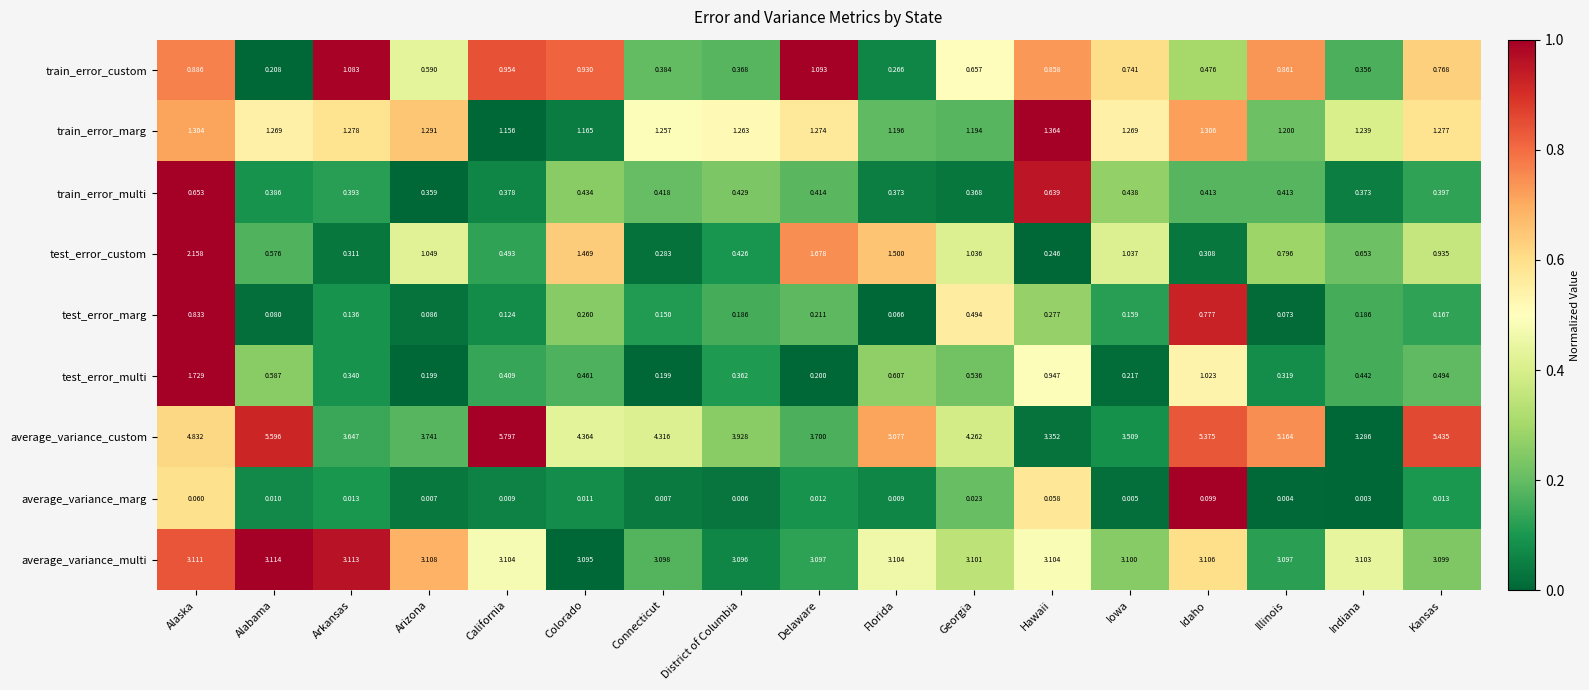

Which series has the largest range (max minus min)?

average_variance_custom